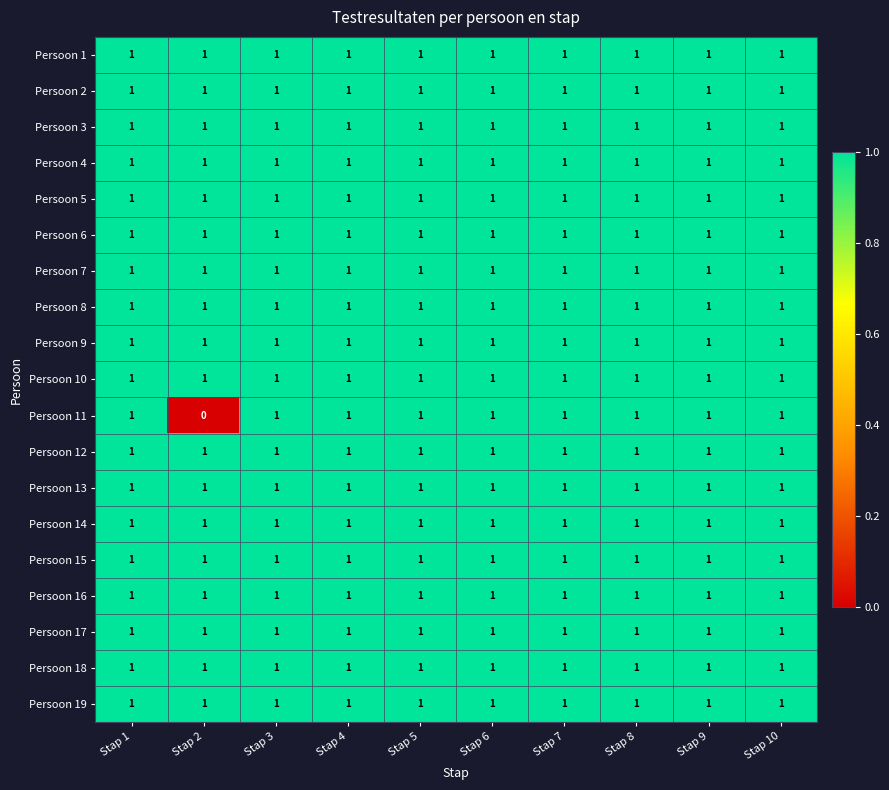

The Persoon 6 series shows 1 at Stap 2. True or false?

True